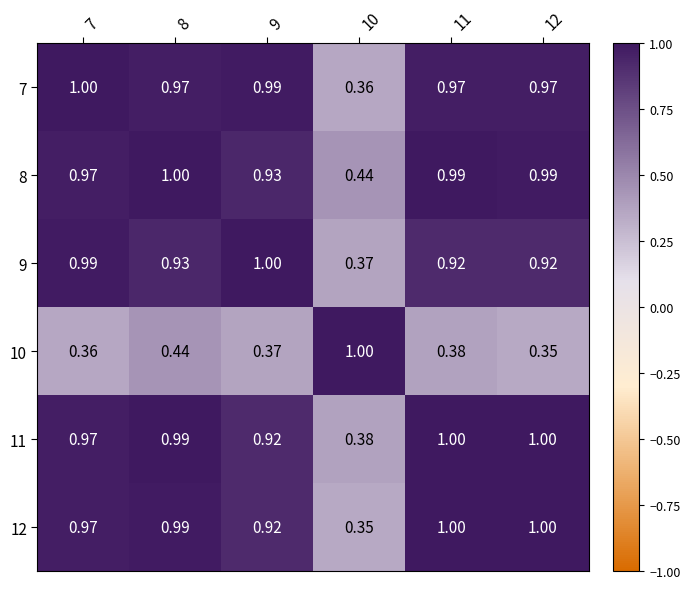

Is the value of 8 at 8 greater than the value of 12 at 10?

Yes